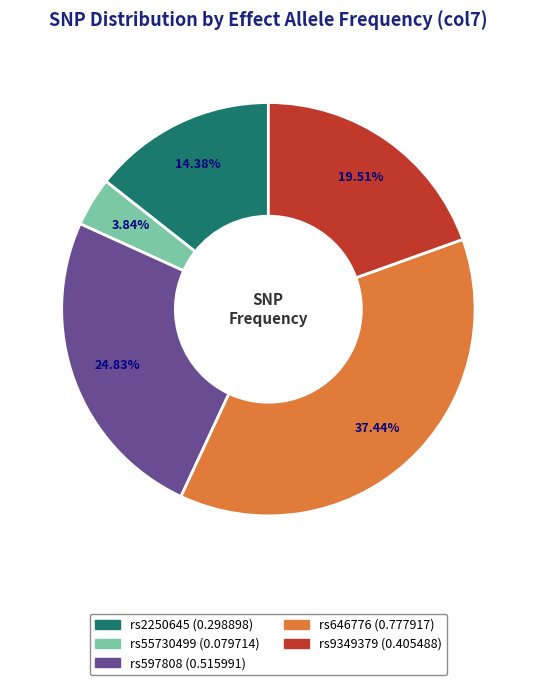

To the nearest percent, what percentage of the pie is rs597808?

25%